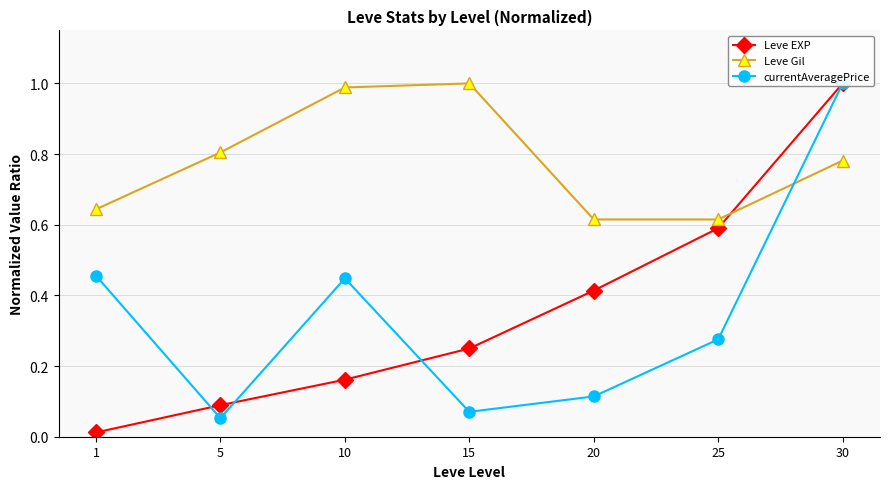

What are all the series names shown in the legend?

Leve EXP, Leve Gil, currentAveragePrice